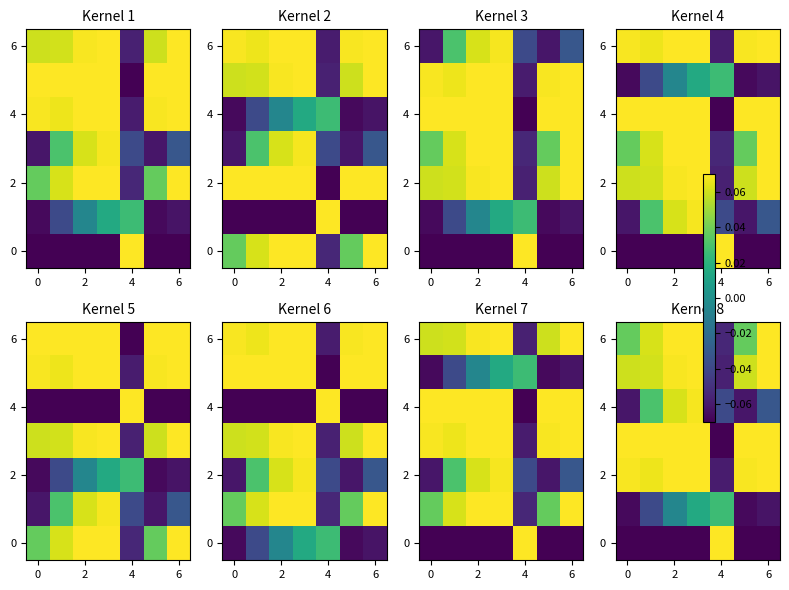

What is the average value of the 0 series?

-0.1